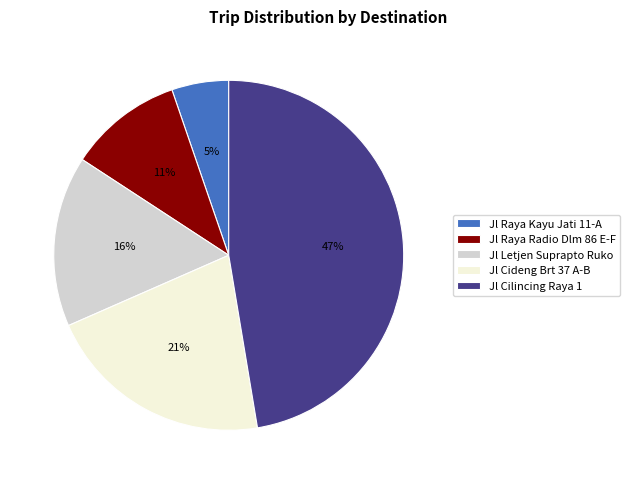

Is there a majority slice in this chart?

No